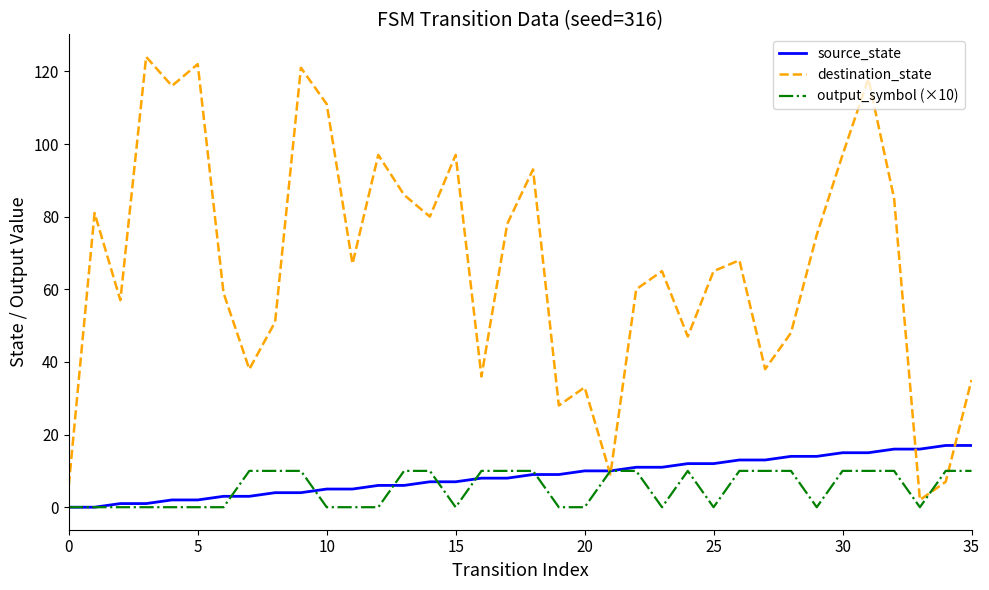

How many distinct data groups are displayed?

3